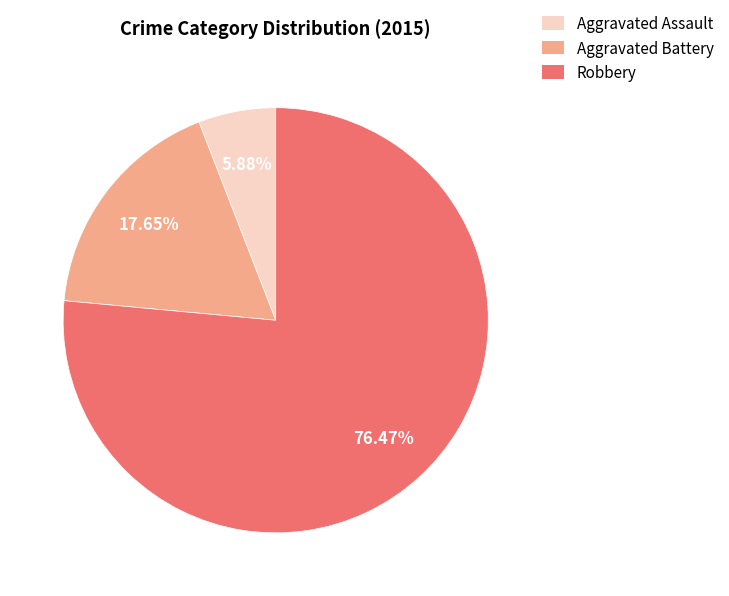

Is it true that Robbery is 67% of the pie?

False